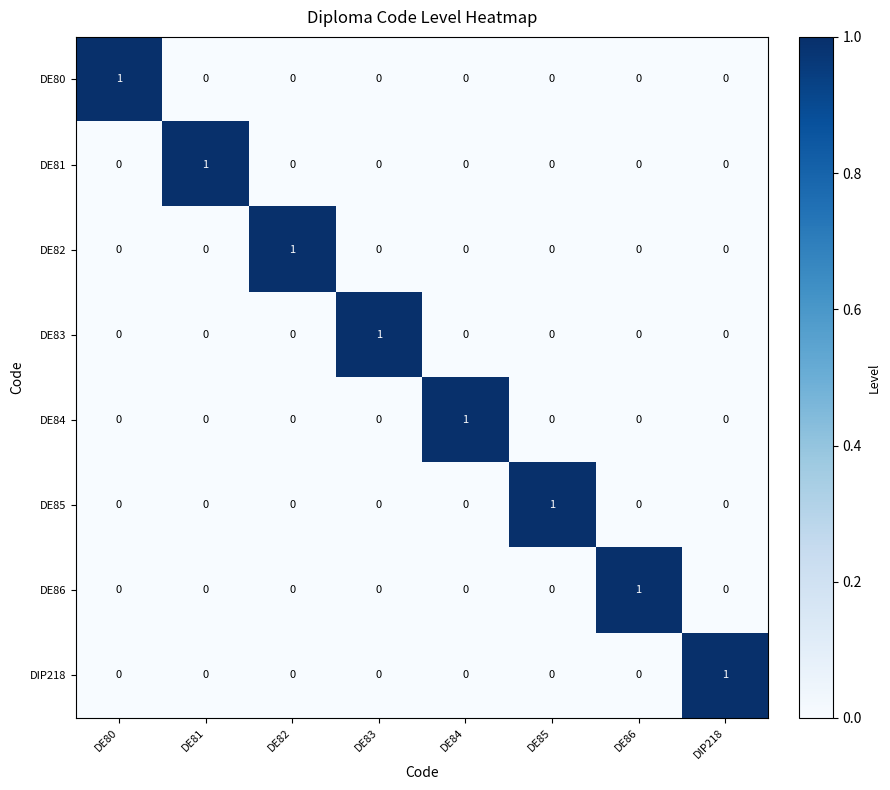

Is it true that DE86 equals 0 at DE80?

True